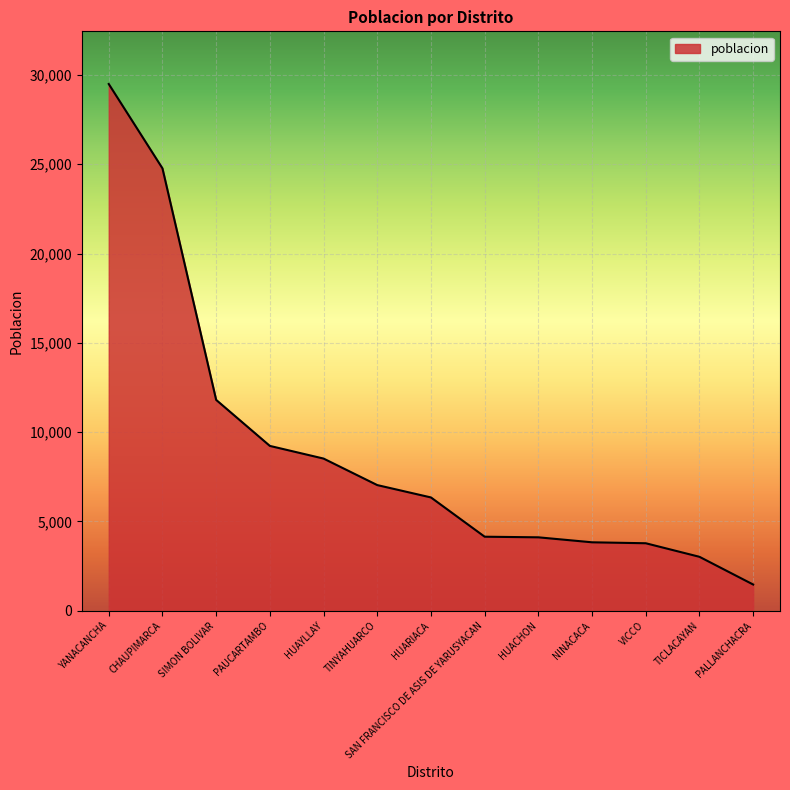

What is the minimum value shown in the chart?

1467